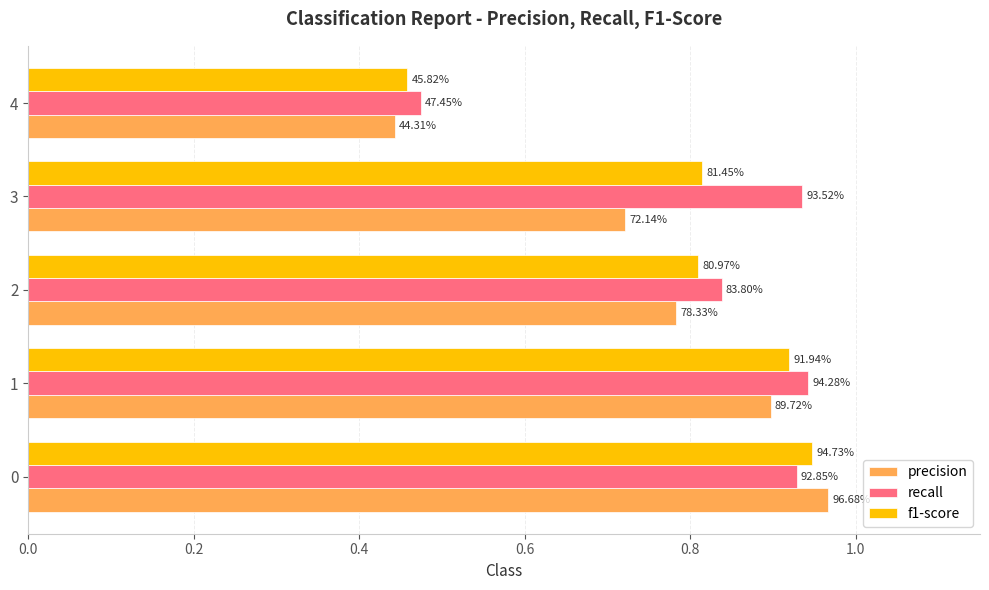

What are all the series names shown in the legend?

precision, recall, f1-score